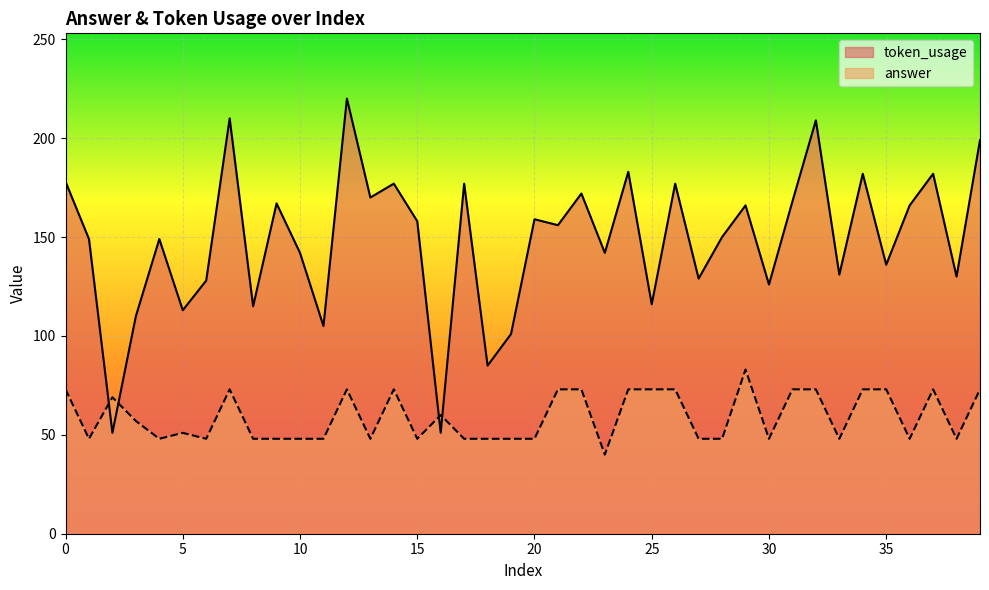

How many values in the token_usage series exceed 156?

19